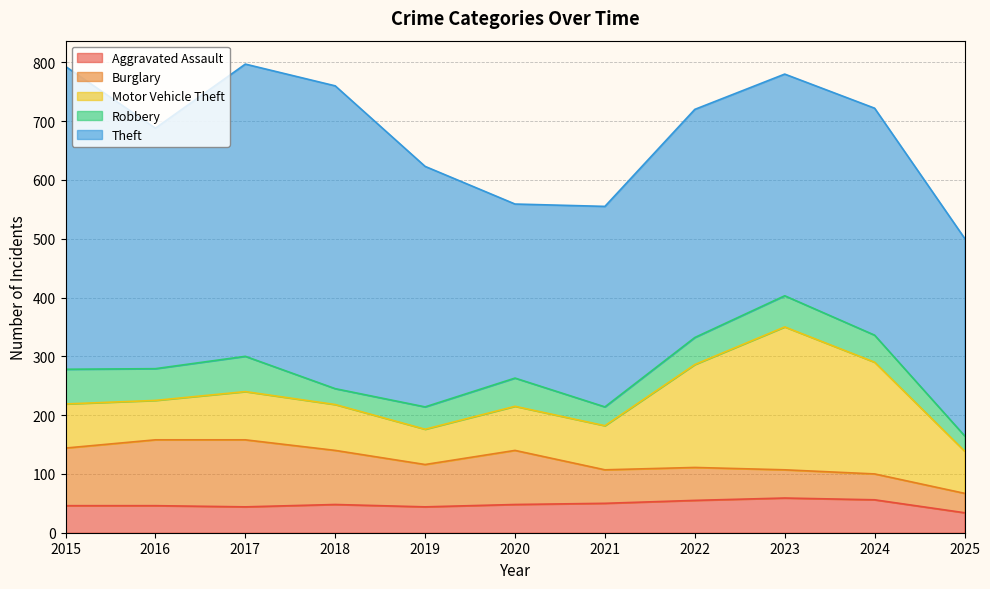

In Motor Vehicle Theft, how many points are lower than both neighbors (excluding endpoints)?

2